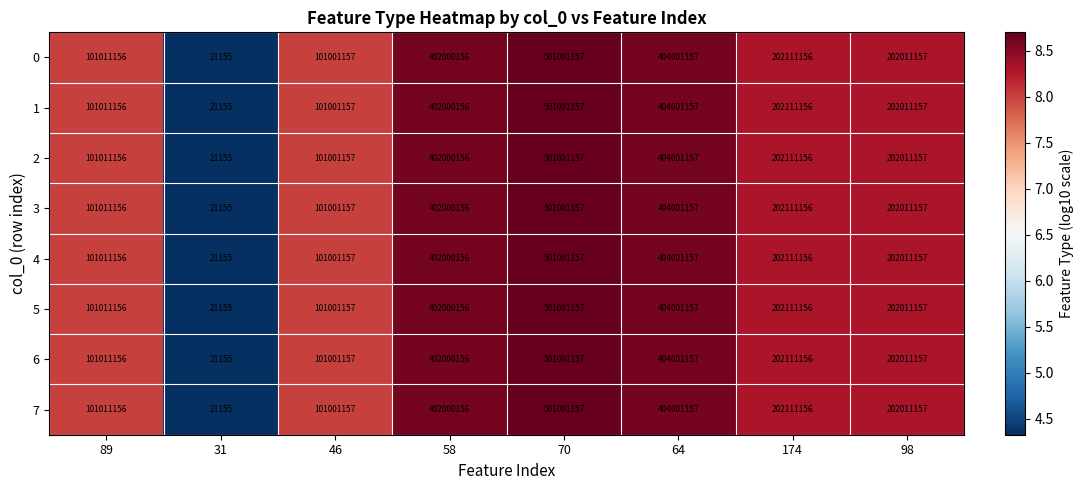

What is the sum of all 6 values?

1913158251